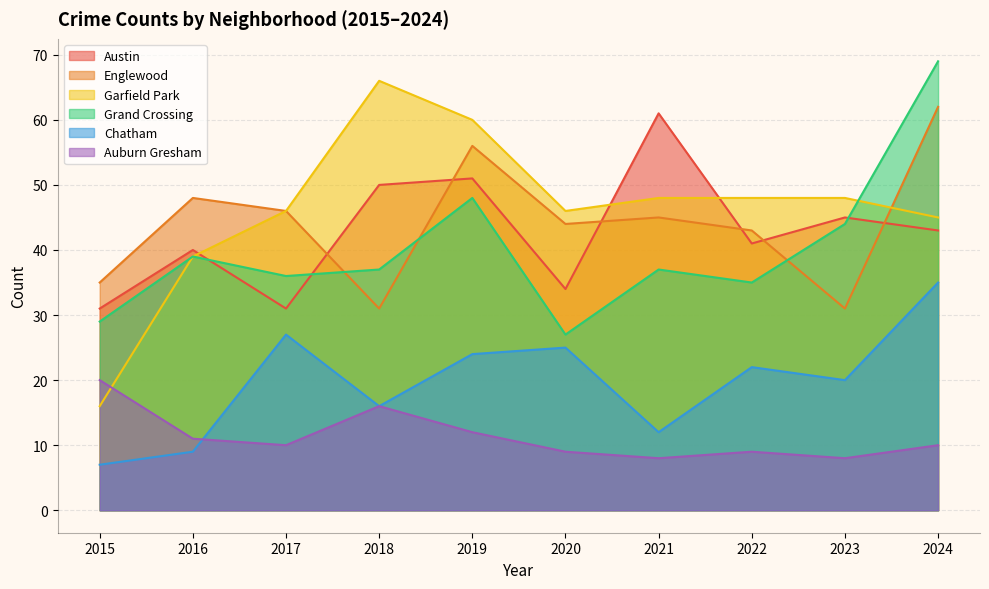

Which series has the largest total across all categories?

Garfield Park